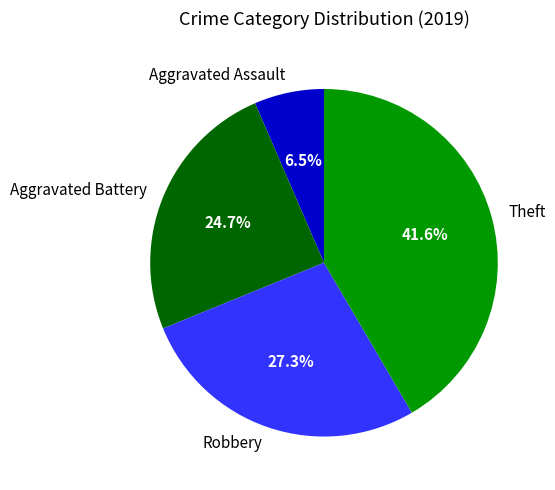

Is Aggravated Assault the majority of the pie?

No